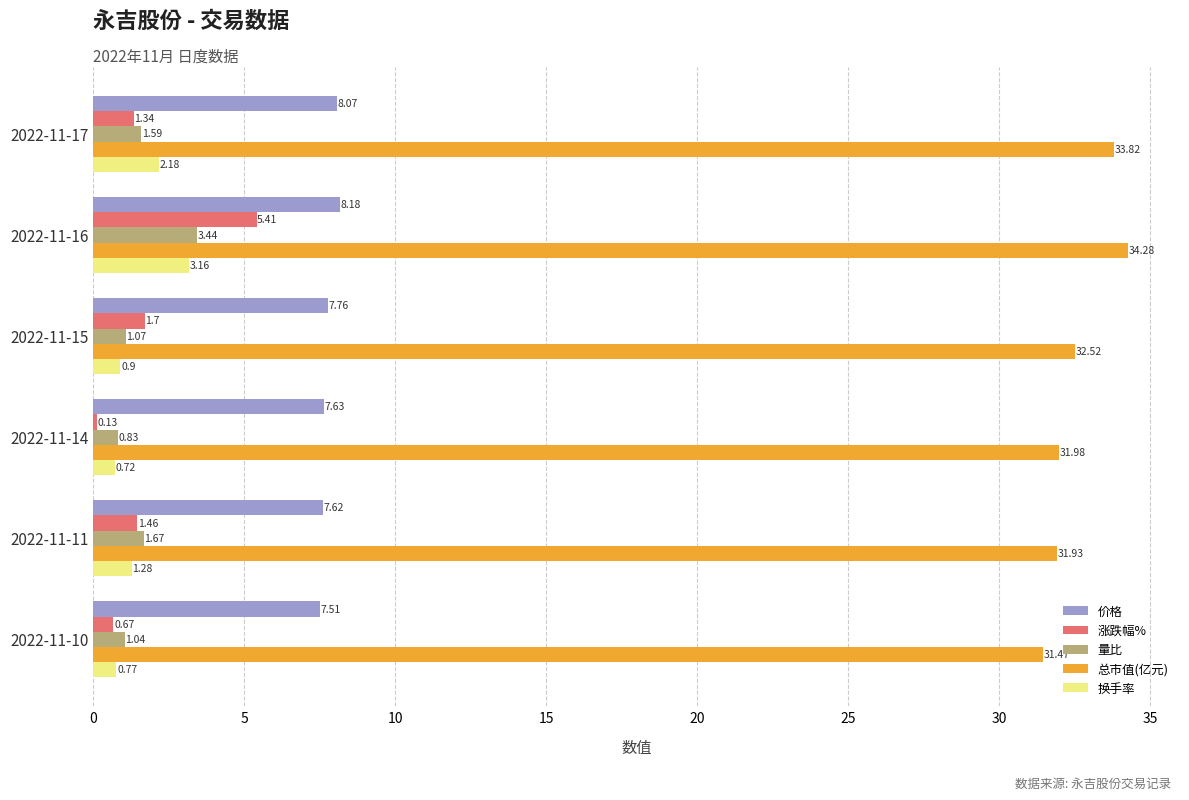

What is the difference between the maximum and second lowest values in the 价格 series?

0.6